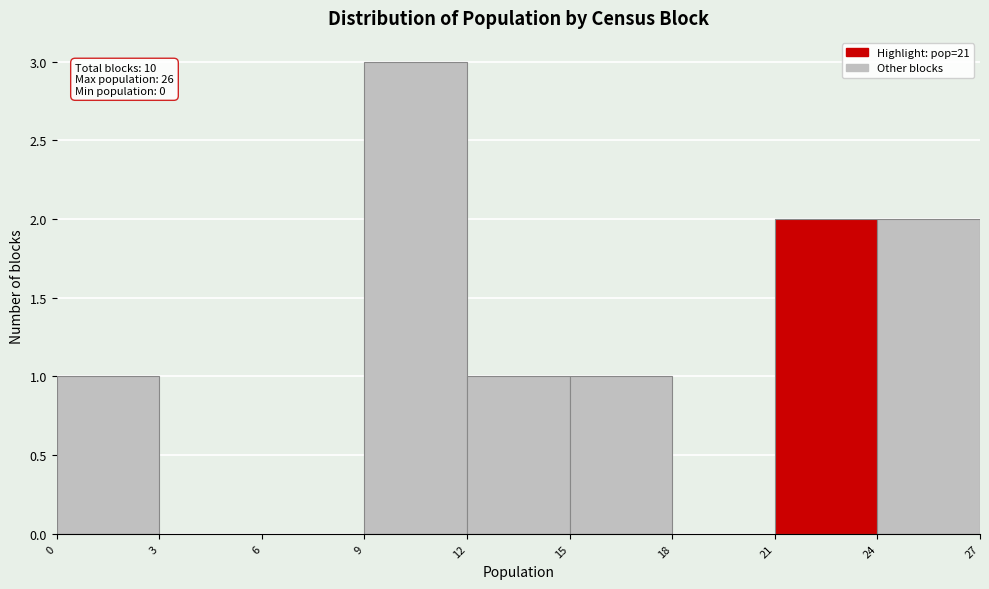

Over which range of the x-axis is the bar tallest?

9 to 12